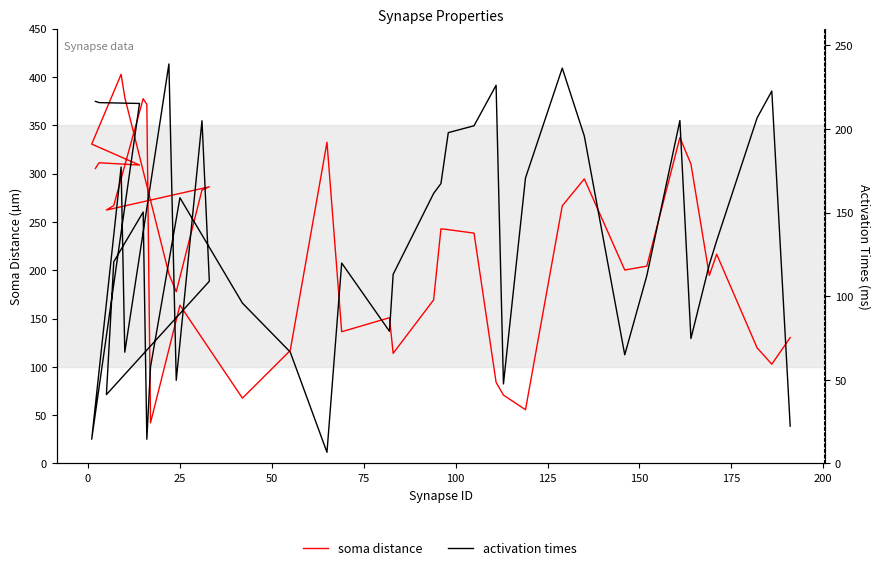

Is the value of soma distance at 100 greater than the value of activation times at 31?

Yes